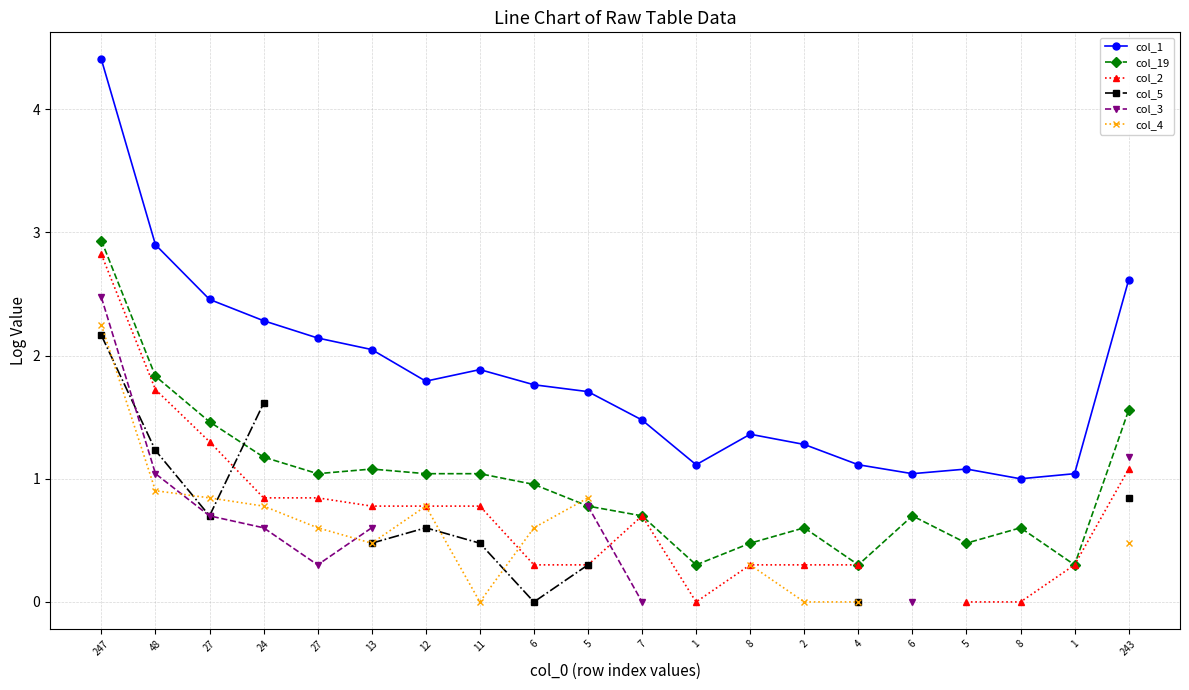

Which series has the largest range (max minus min)?

col_1